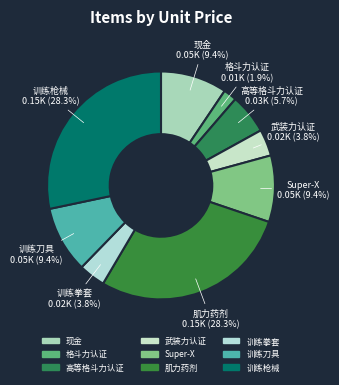

How many segments does this pie chart have?

9